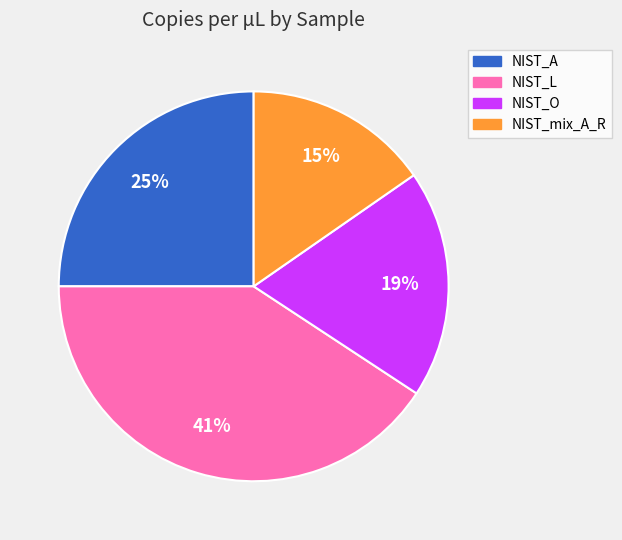

What is the smallest slice in the pie chart?

NIST_mix_A_R